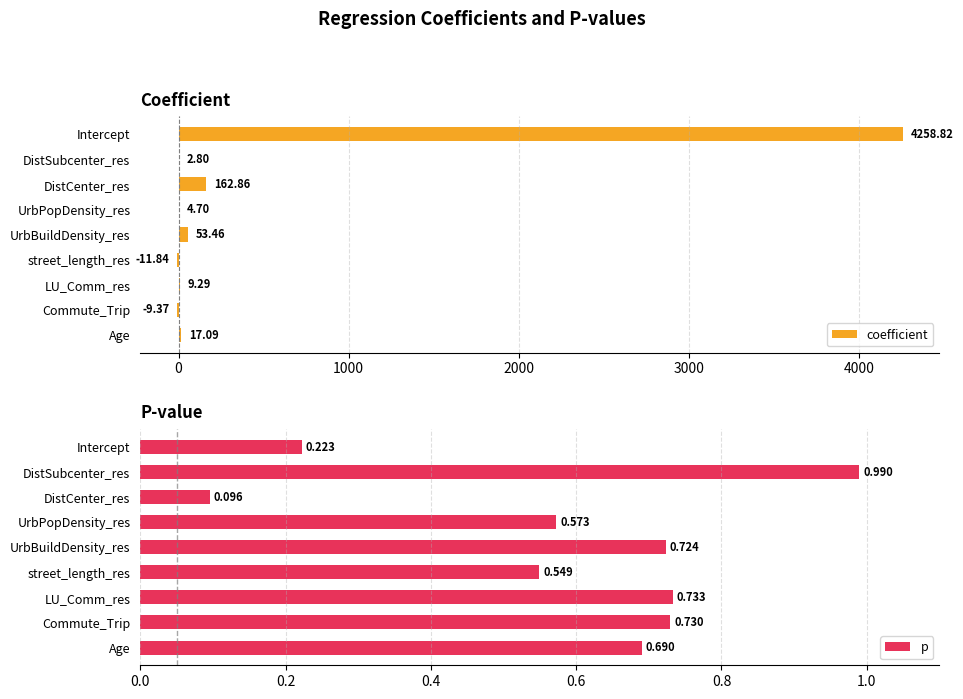

Is it true that p equals 0.3 at LU_Comm_res?

False